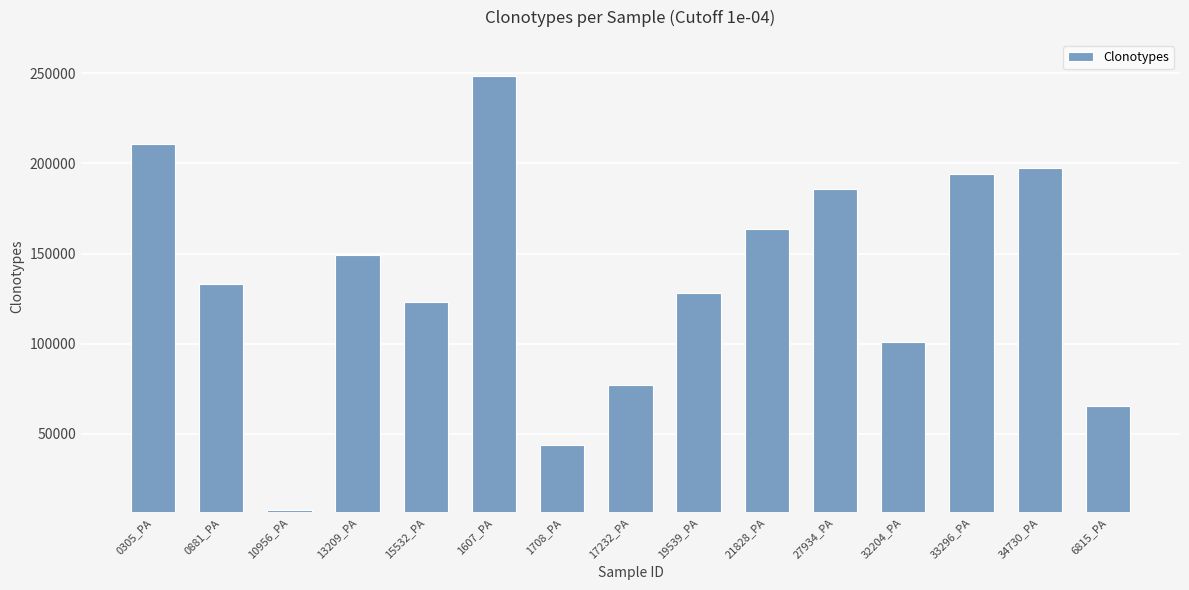

The value at 34730_PA is 197315. True or false?

True